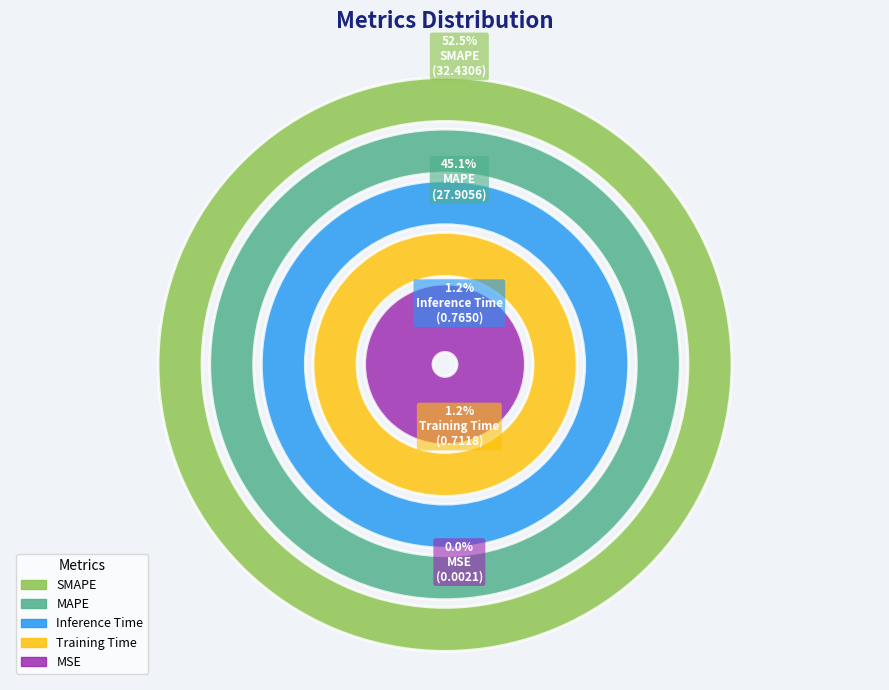

What is the total percentage of SMAPE and Training Time?

53.6%